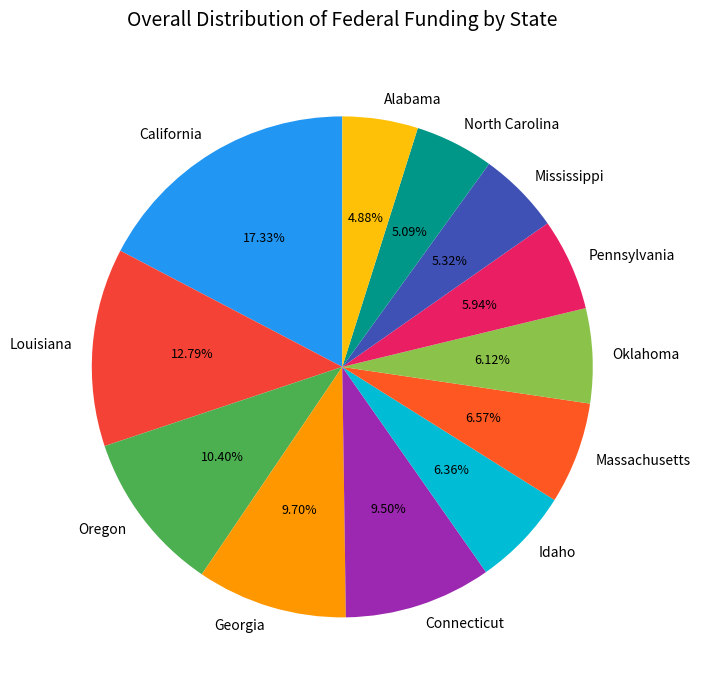

To the nearest percent, what is the difference between the largest and smallest slice percentages?

12%